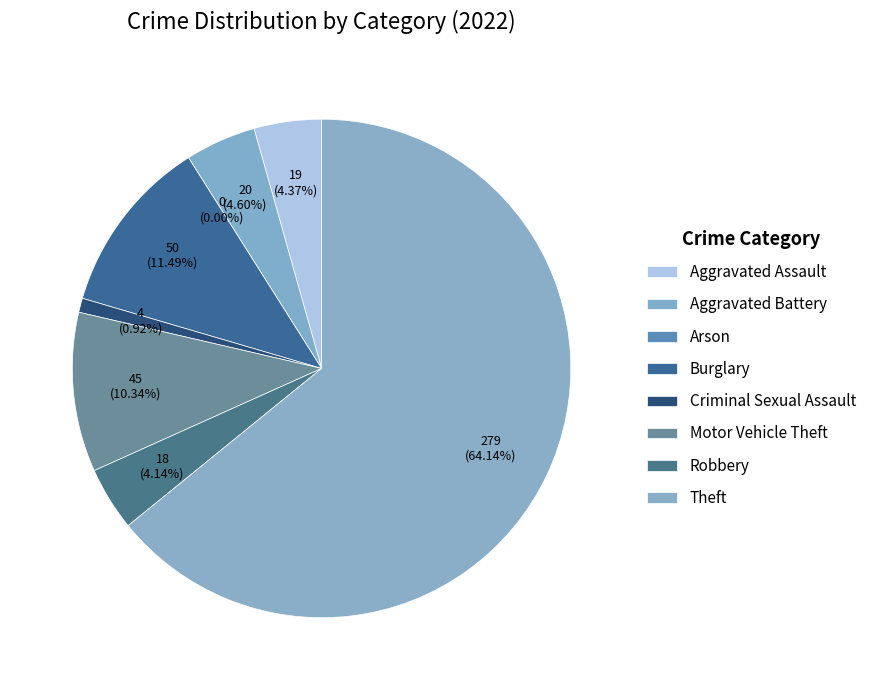

How many slices are in this pie chart?

8